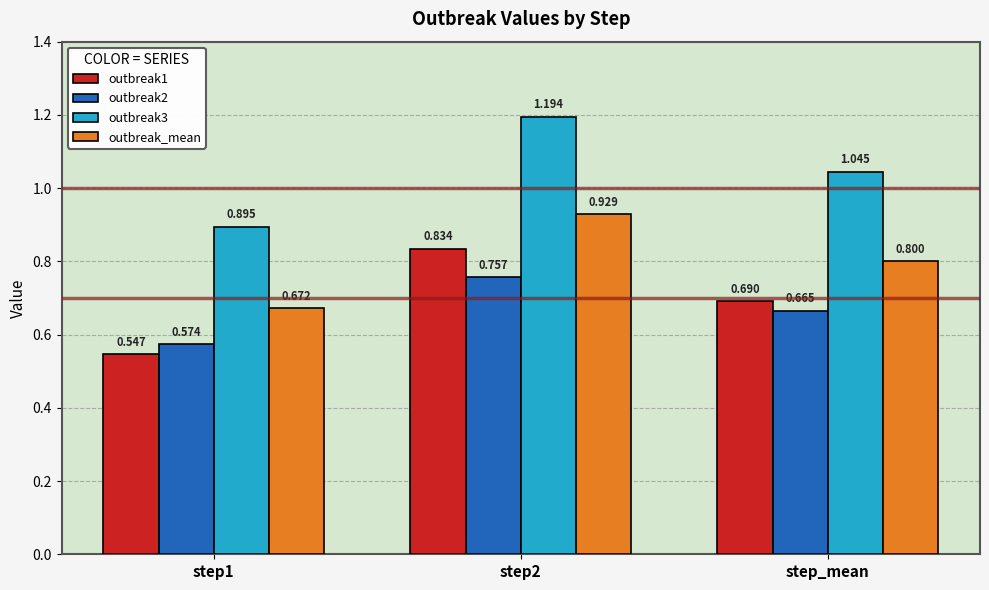

Between step1 and step_mean, which series saw the biggest shift?

outbreak3